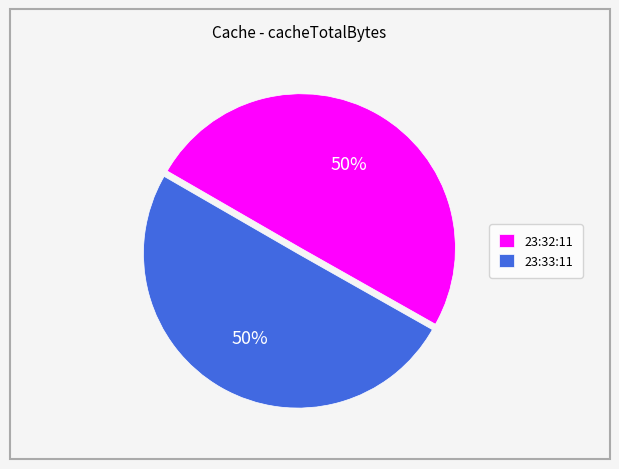

The 23:32:11 slice represents 60% of the pie. True or false?

False